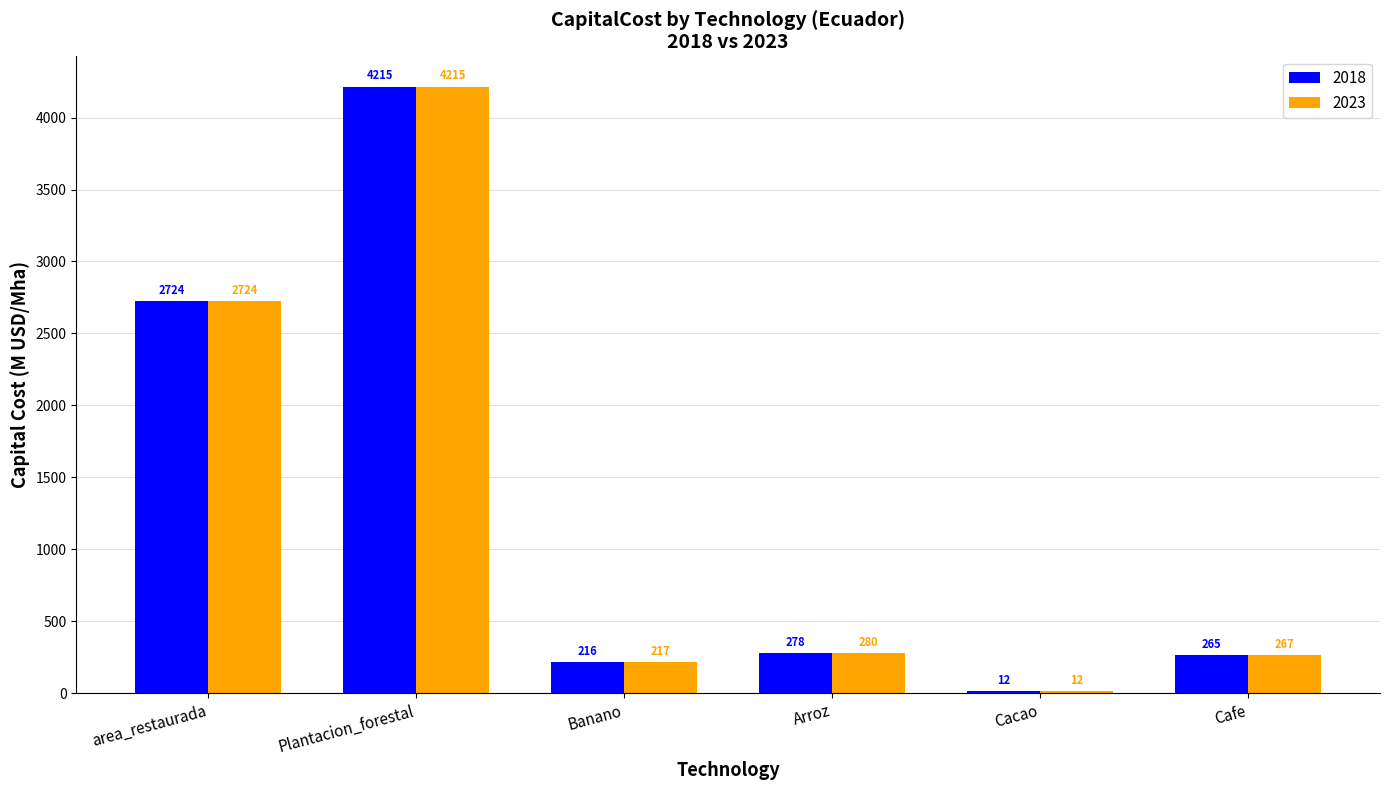

Is it true that 2018 equals 4700.9 at area_restaurada?

False